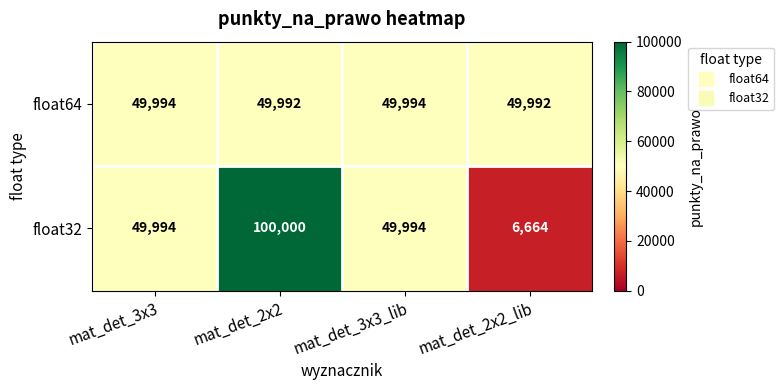

How many categories are shown in the chart?

4